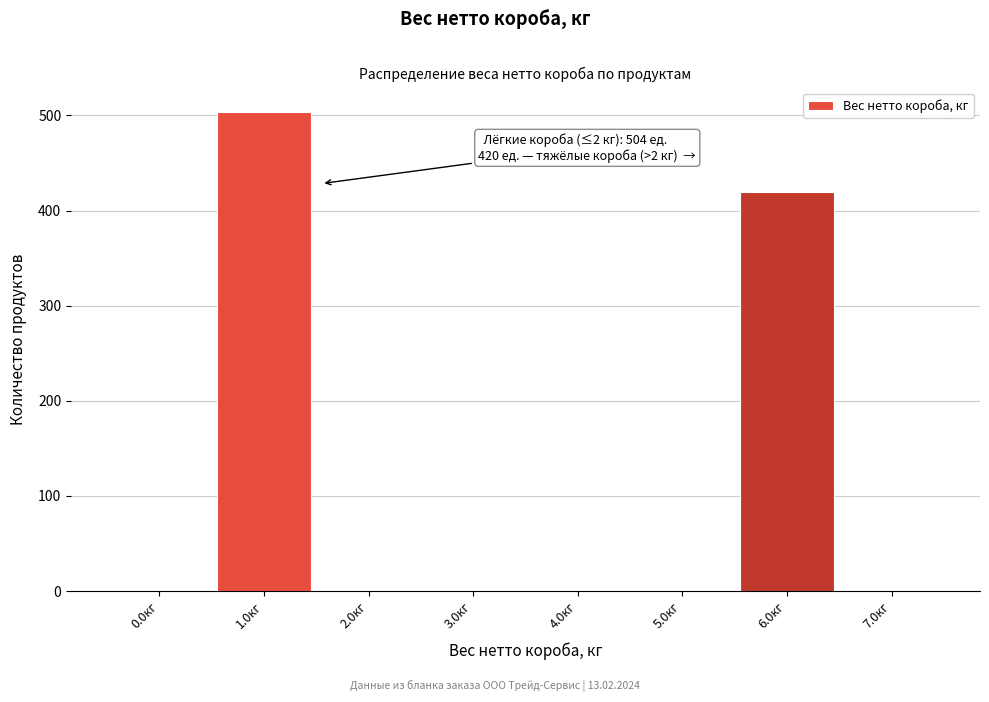

Reading left to right, transcribe all the data shown in this chart.

0.0кг=0	1.0кг=504	2.0кг=0	3.0кг=0	4.0кг=0	5.0кг=0	6.0кг=420	7.0кг=0